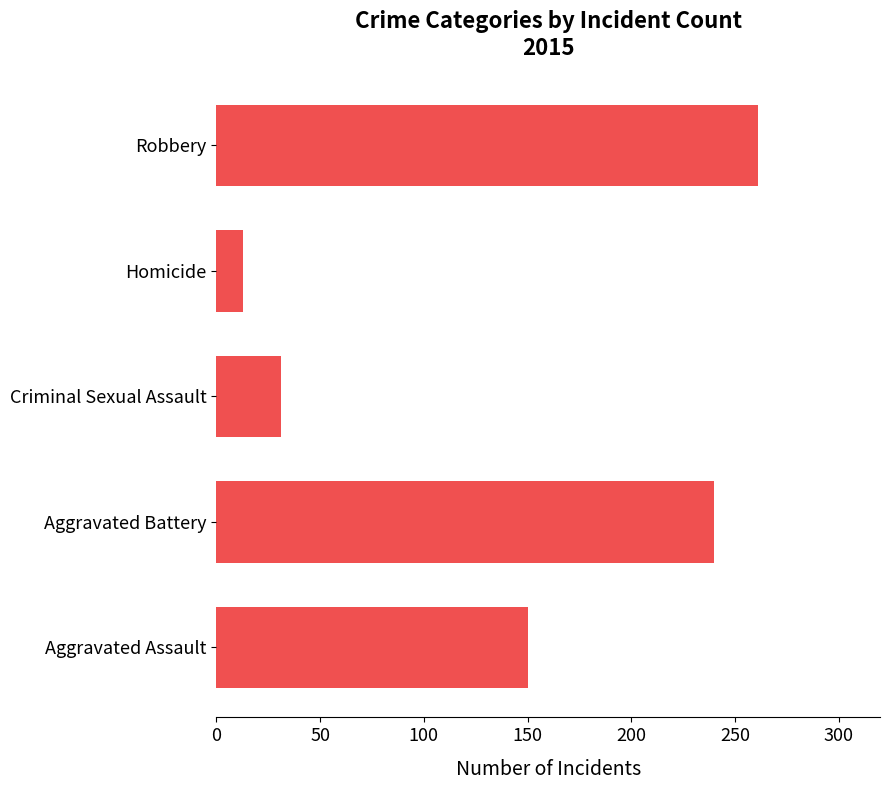

Which category has the lowest value across all series?

Homicide